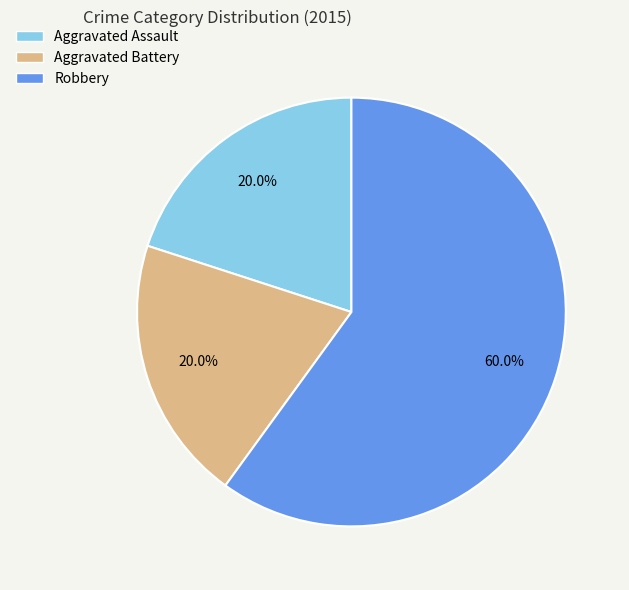

What percentage do Aggravated Battery and Aggravated Assault together represent?

40.0%